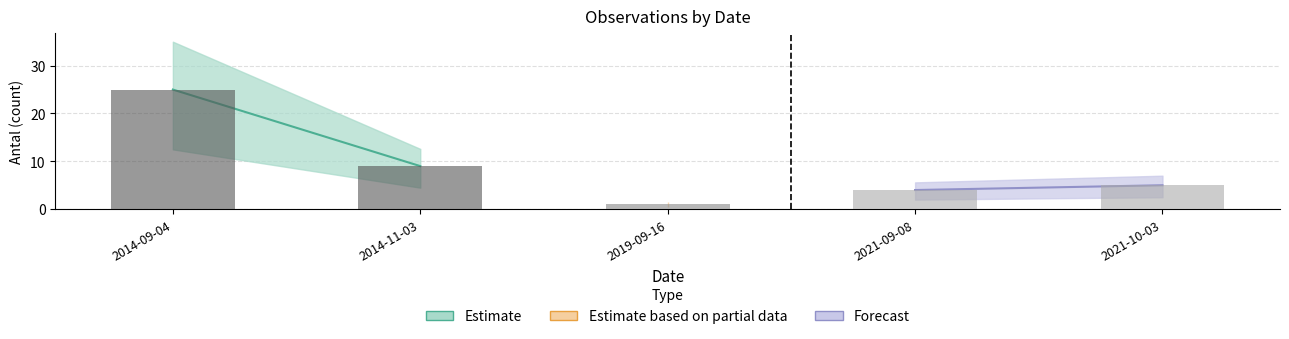

Reading right to left, what are all the values shown in this chart?

2021-10-03=5	2021-09-08=4	2019-09-16=1	2014-11-03=9	2014-09-04=25